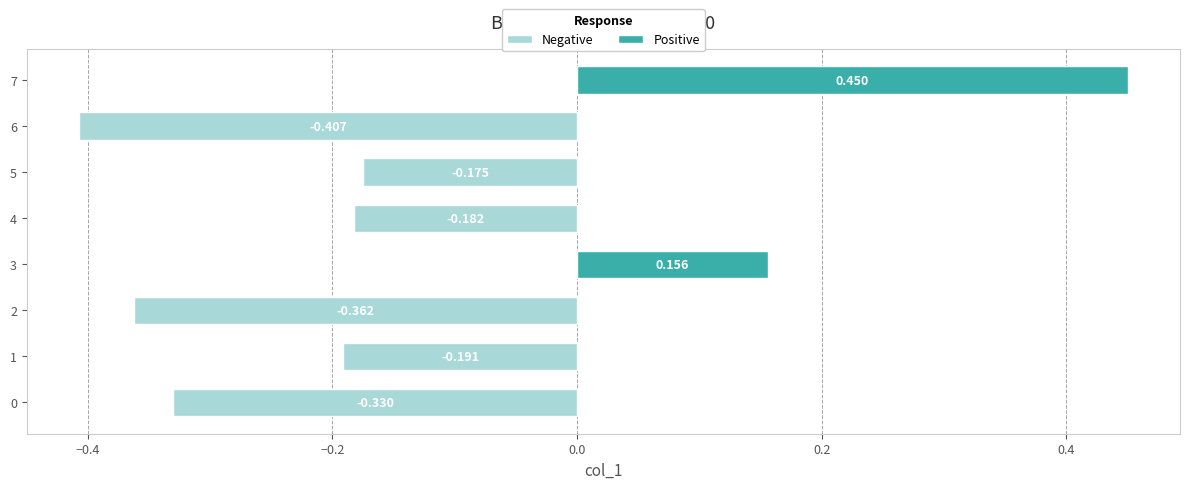

Rank the categories by value from lowest to highest.

6, 2, 0, 1, 4, 5, 3, 7